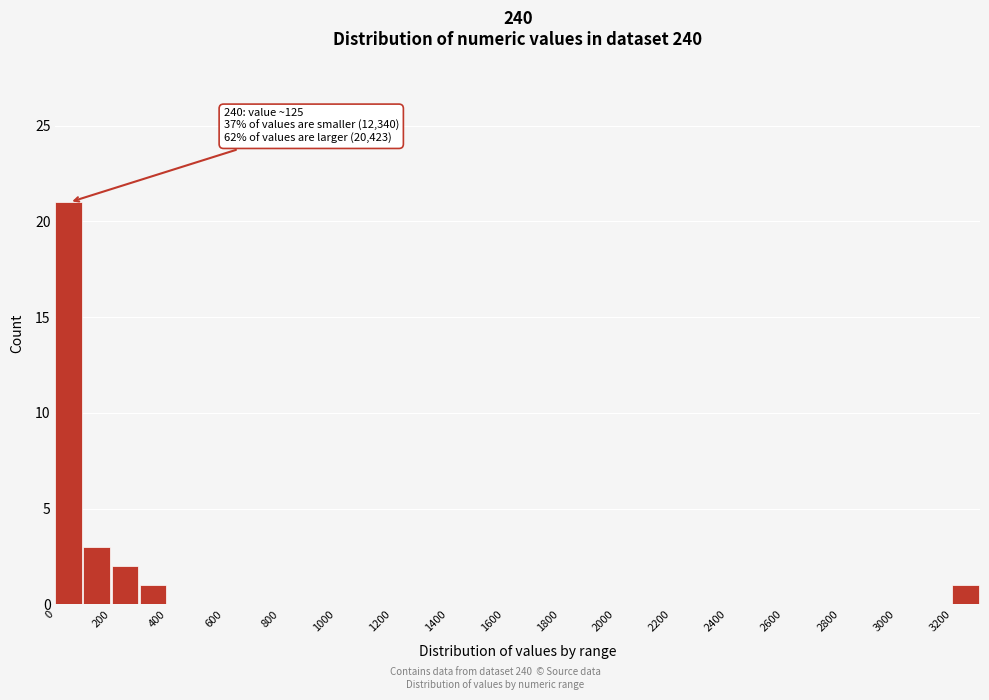

Over which range of the x-axis is the bar tallest?

0 to 100